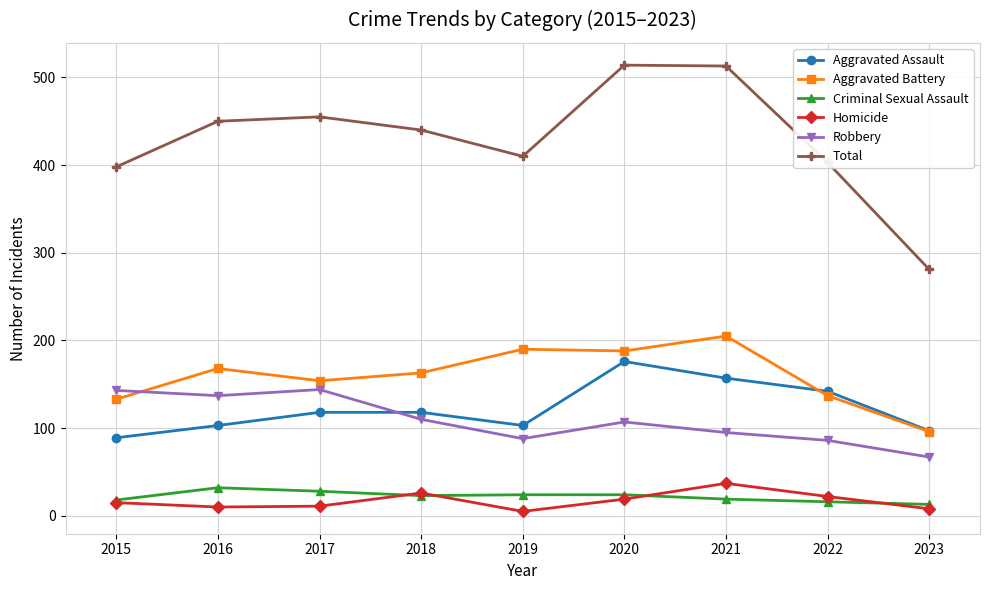

What are all the series names shown in the legend?

Aggravated Assault, Aggravated Battery, Criminal Sexual Assault, Homicide, Robbery, Total